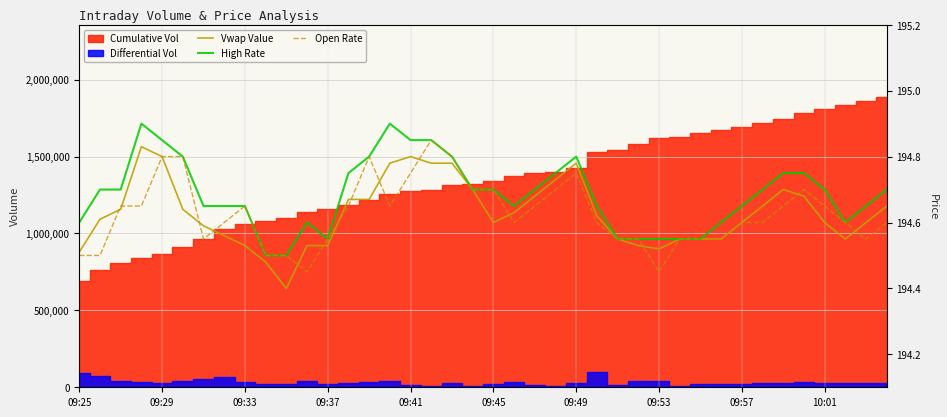

How many High Rate values are between 194 and 195?

40